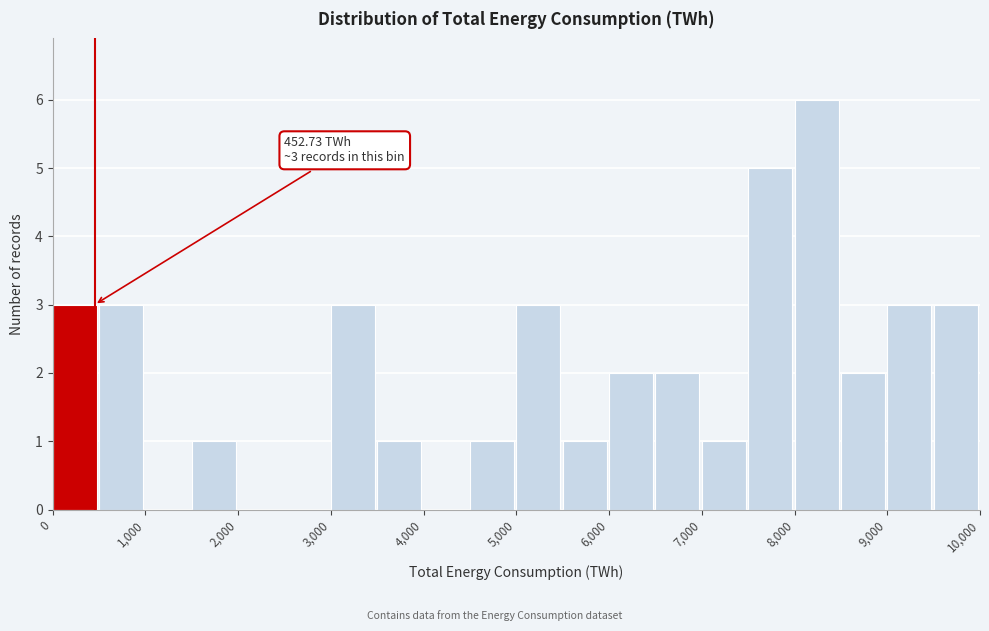

Over which range of the x-axis is the bar tallest?

8000 to 8500